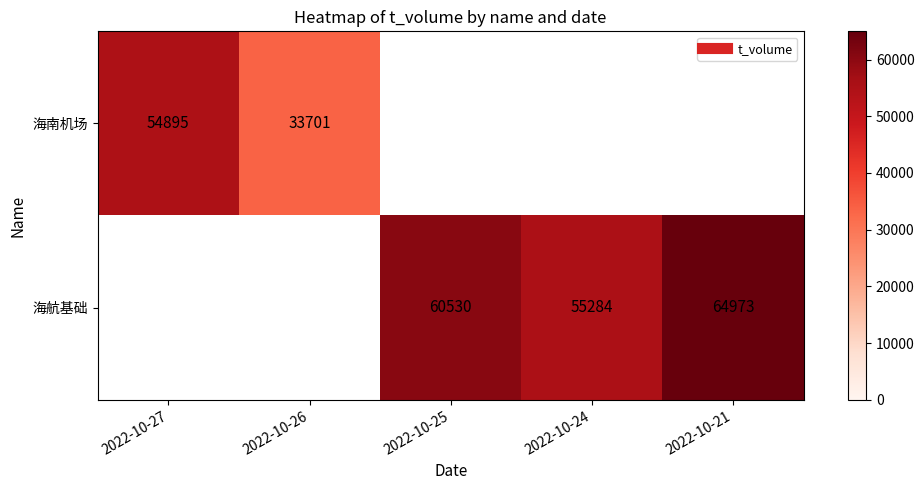

Which series has the largest range (max minus min)?

海南机场